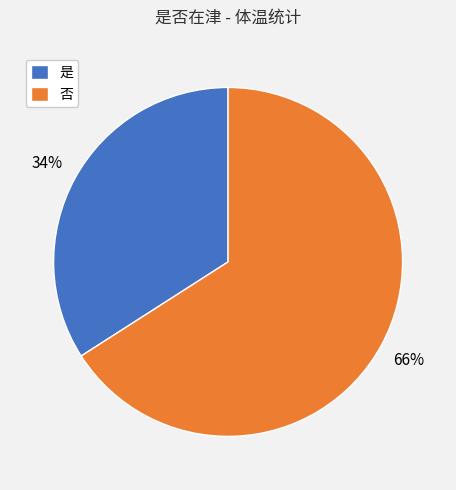

To the nearest percent, what is the average slice percentage?

50%